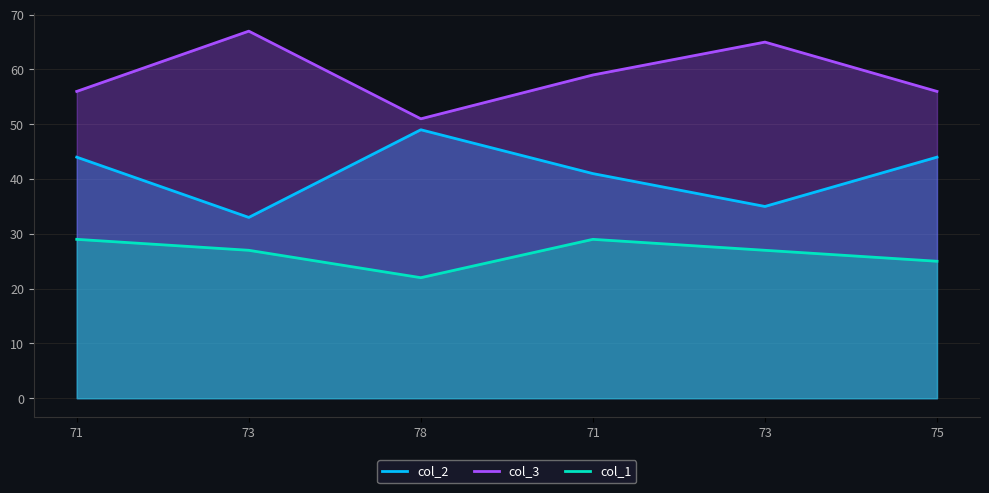

Which has a higher value, 73 or 71?

71